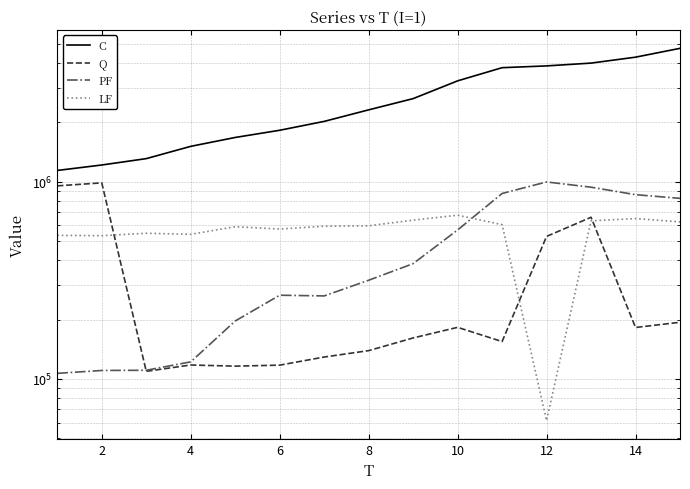

What is the value of the Q point at the 6th from the left?

117376